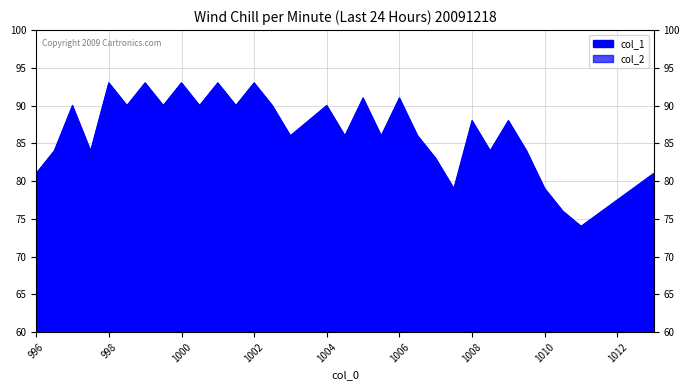

What is the difference between the maximum and minimum values in the col_2 series?

11